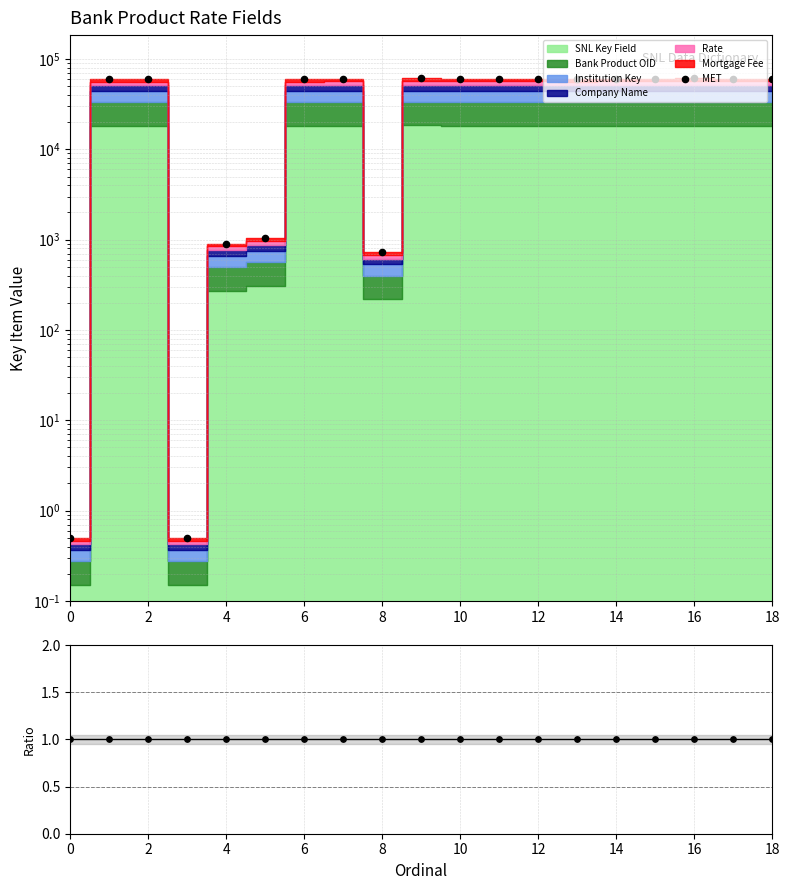

At how many categories does at least one series exceed 44431?

14